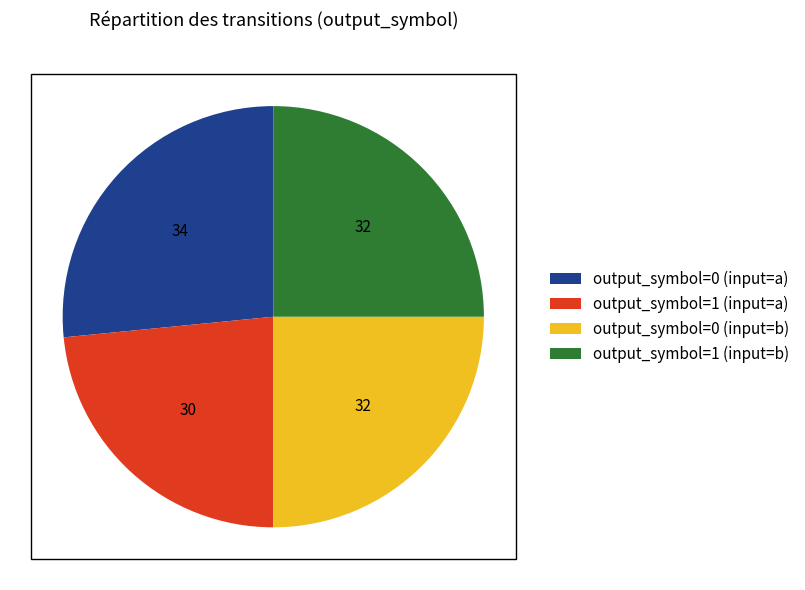

Which category has the smallest portion of the pie?

output_symbol=1 (input=a)